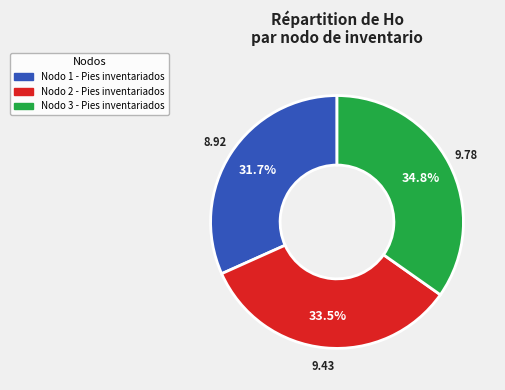

How many segments does this pie chart have?

3